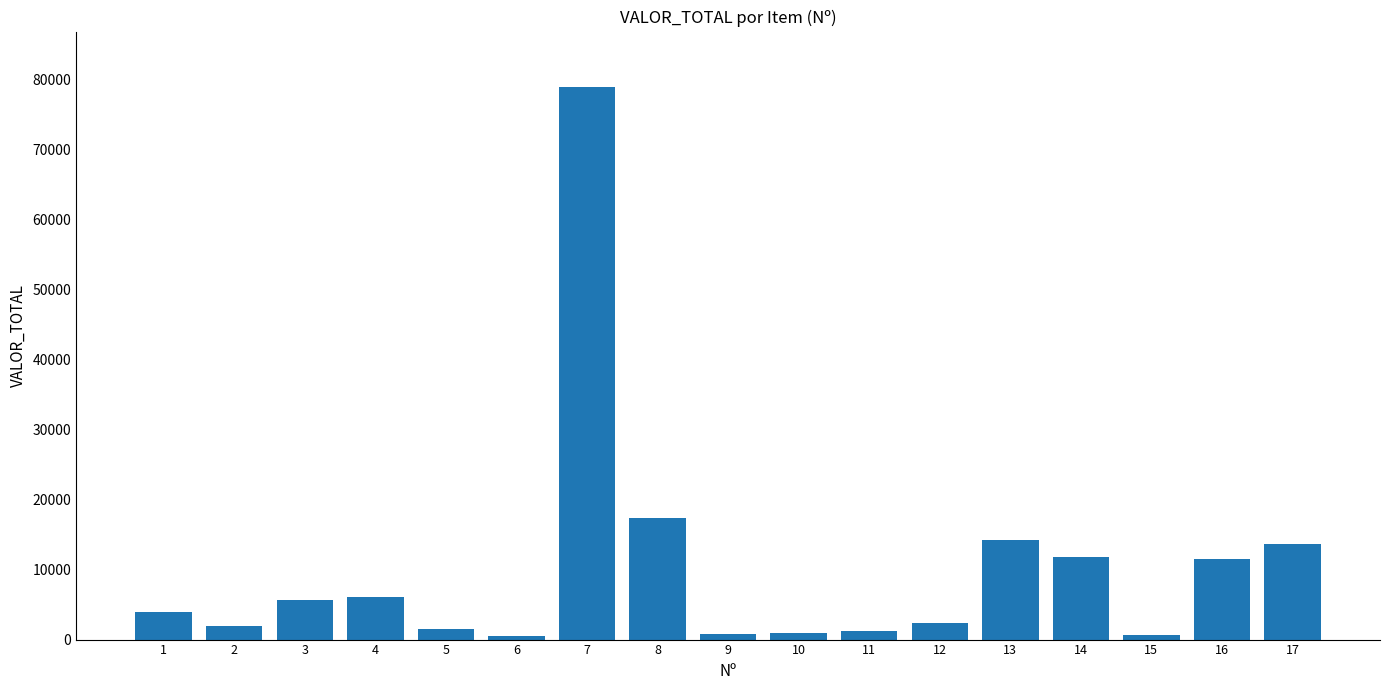

What is the average value?

10172.2